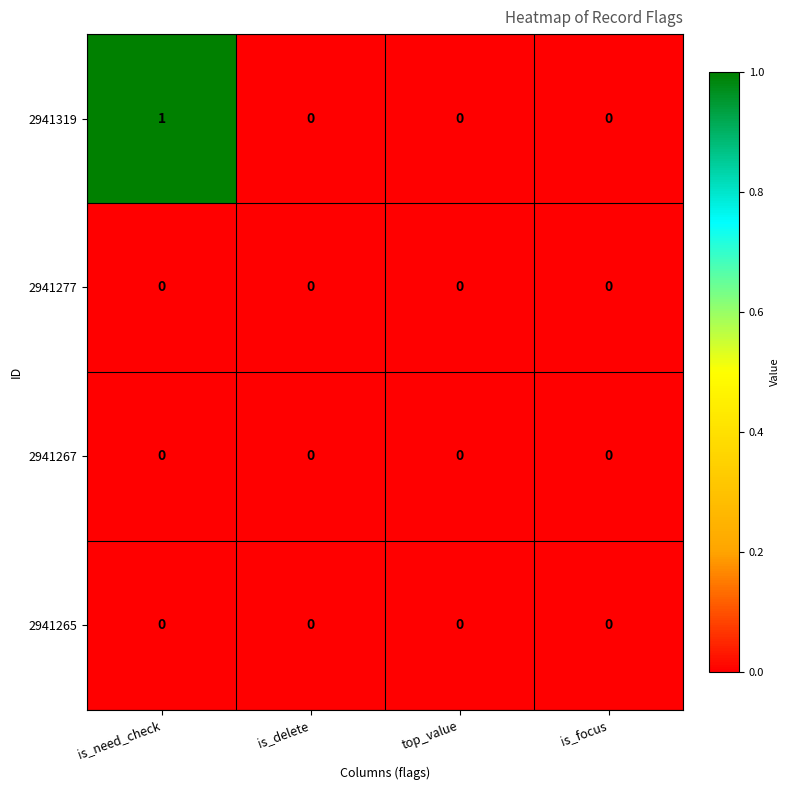

Count the number of data series in this chart.

4